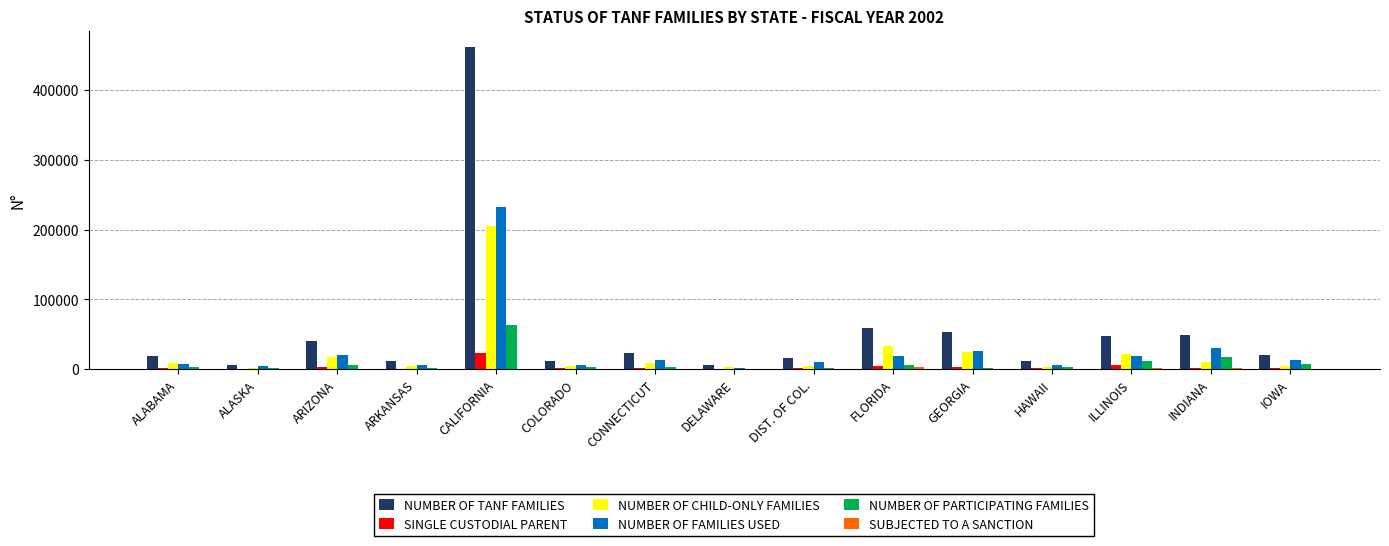

How many distinct data groups are displayed?

6